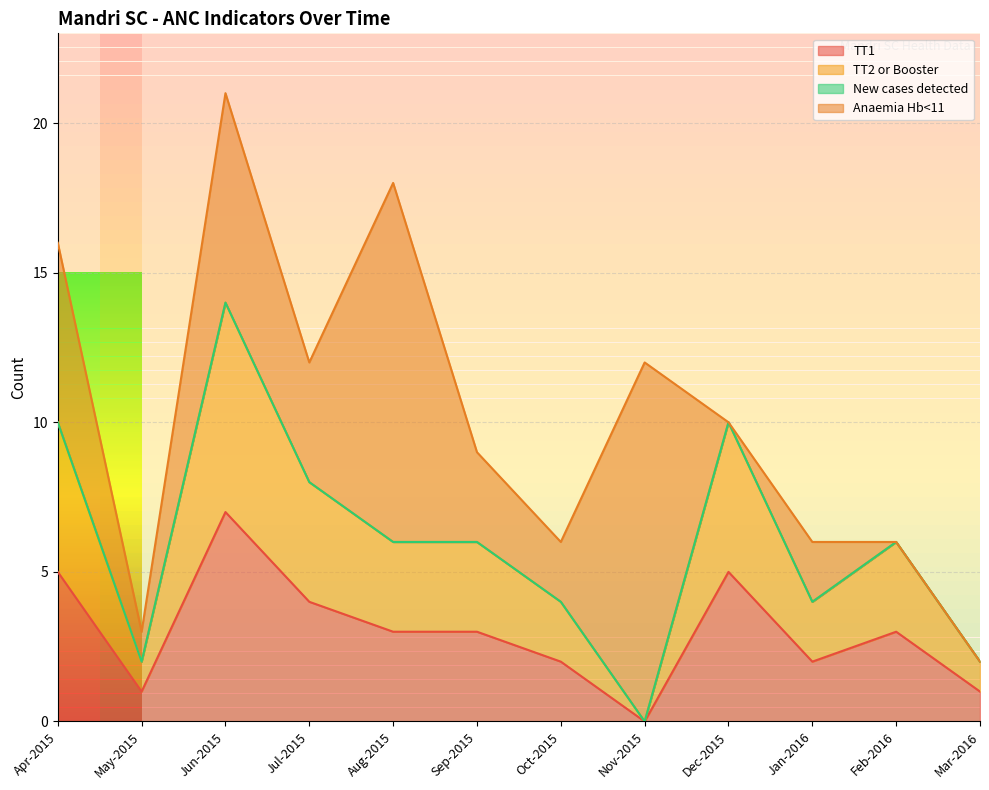

Count the number of categories in the chart.

12